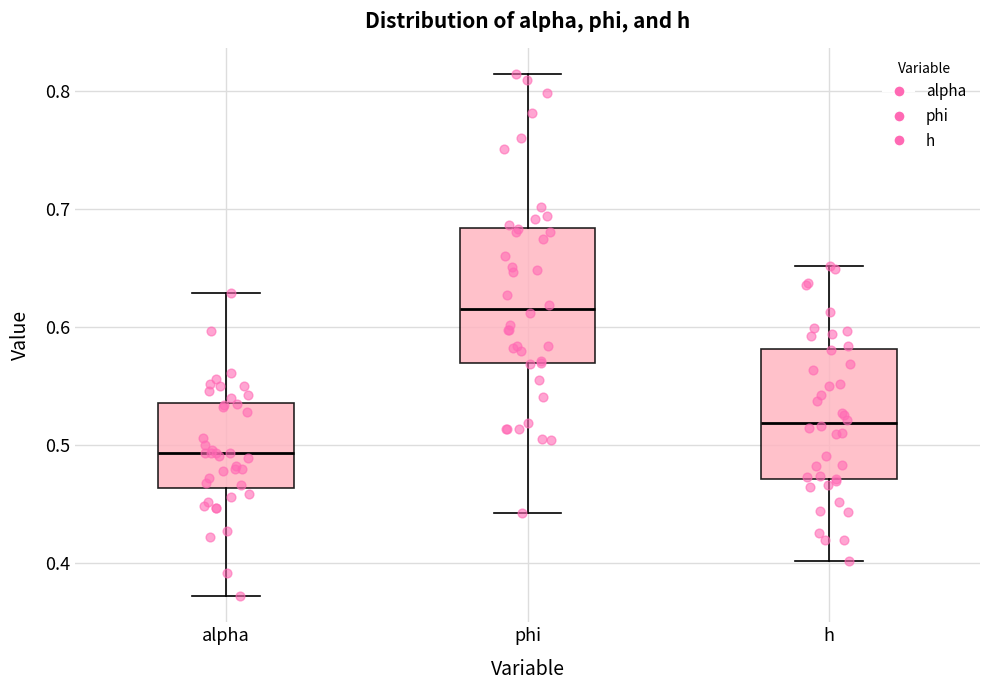

Where is the lower edge of the box for alpha on the y-axis? The values are not printed on the chart, so give them approximately, as read against the axis.

0.46